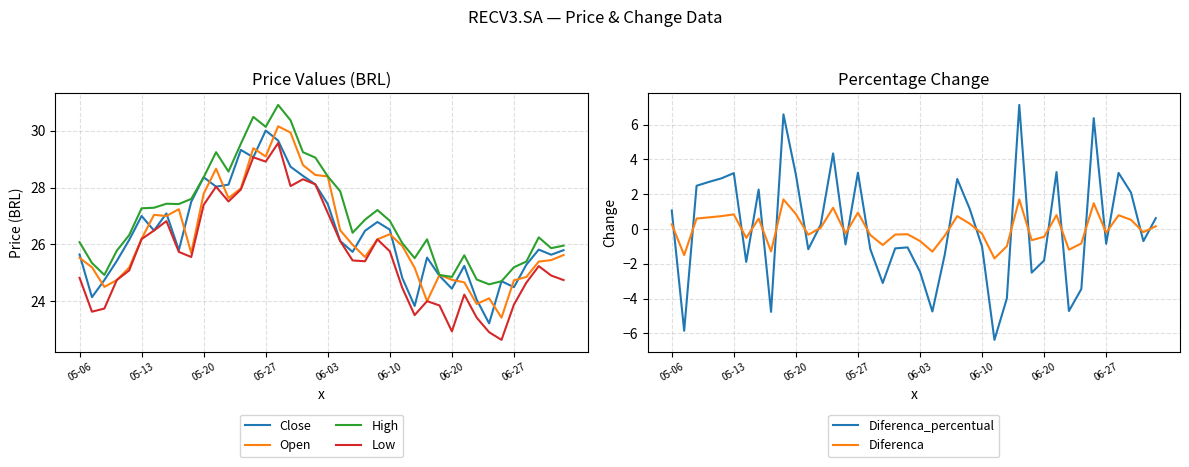

What is the sum of the Close values at 17 and 28?

54.3